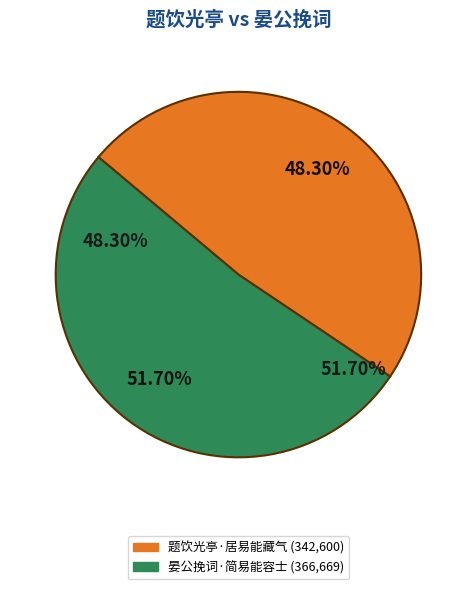

The 晏公挽词·简易能容士 slice represents 52% of the pie. True or false?

True